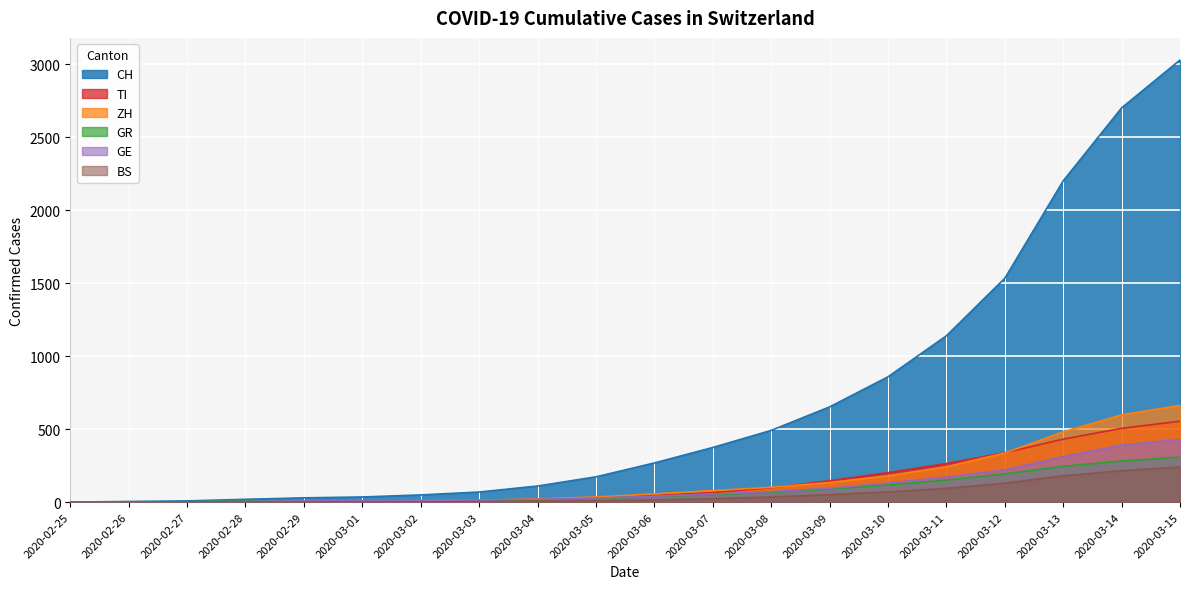

Which category has the lowest value in the TI series?

2020-02-25